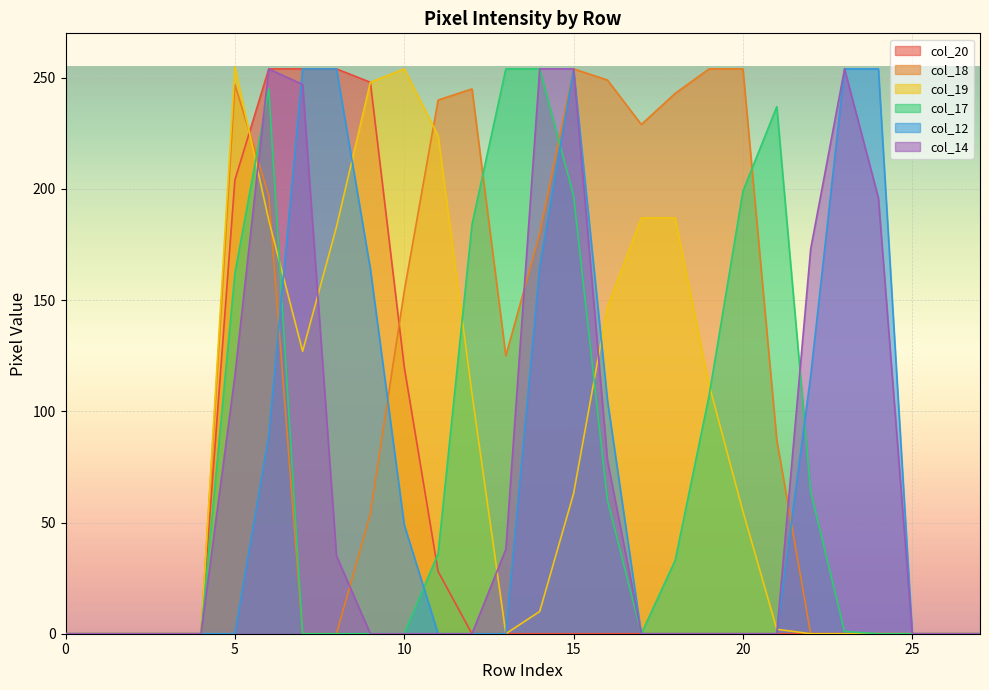

In col_18, how many points are higher than both neighbors (excluding endpoints)?

3